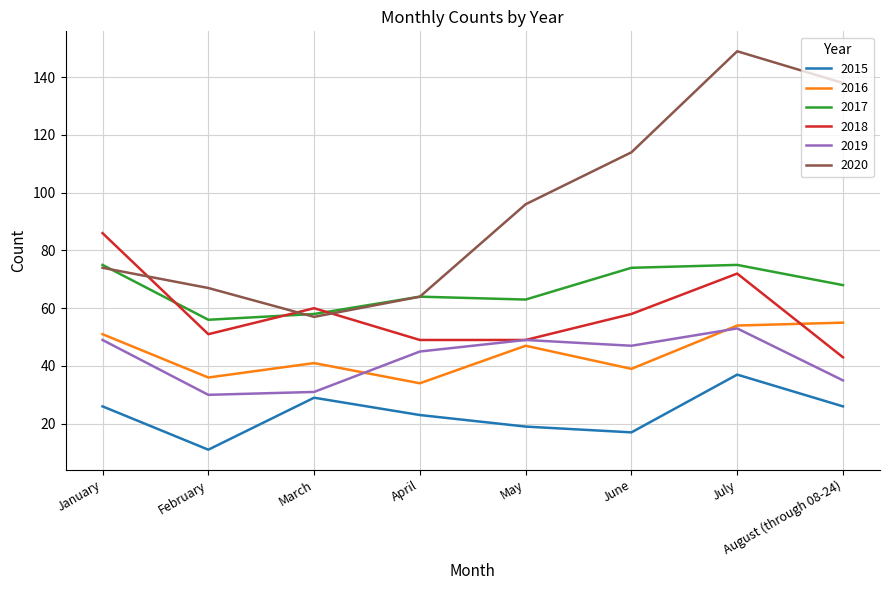

Does the chart have visible grid lines?

Yes